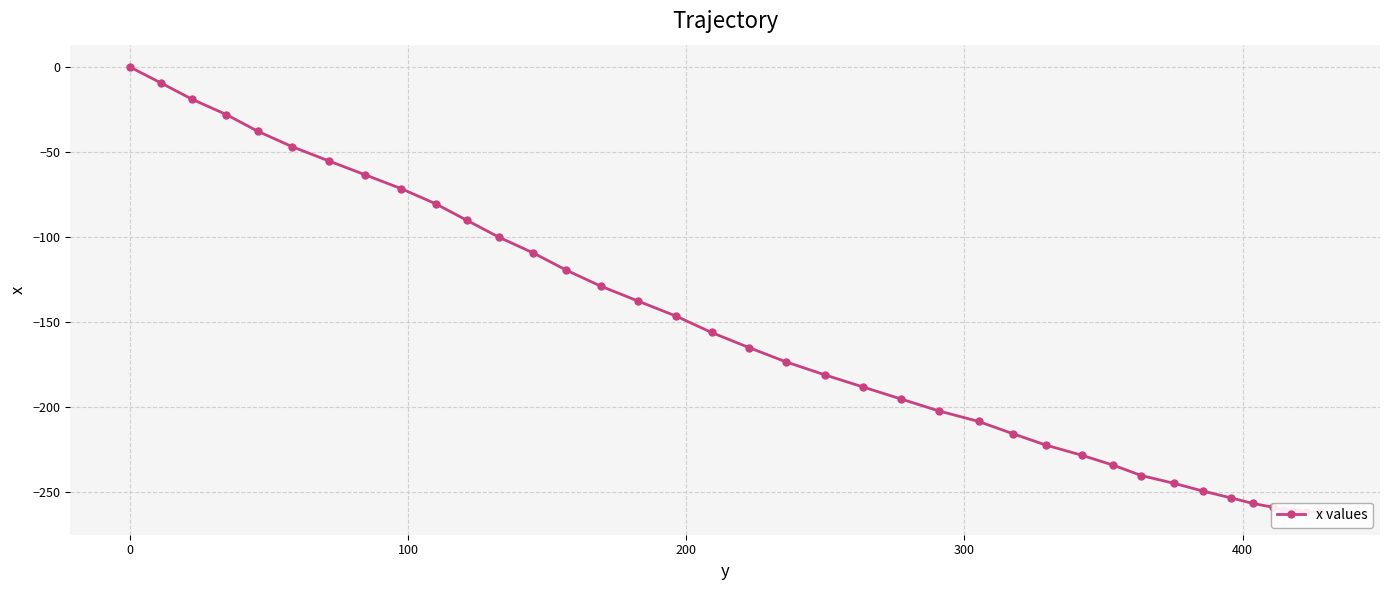

Count the number of categories in the chart.

40